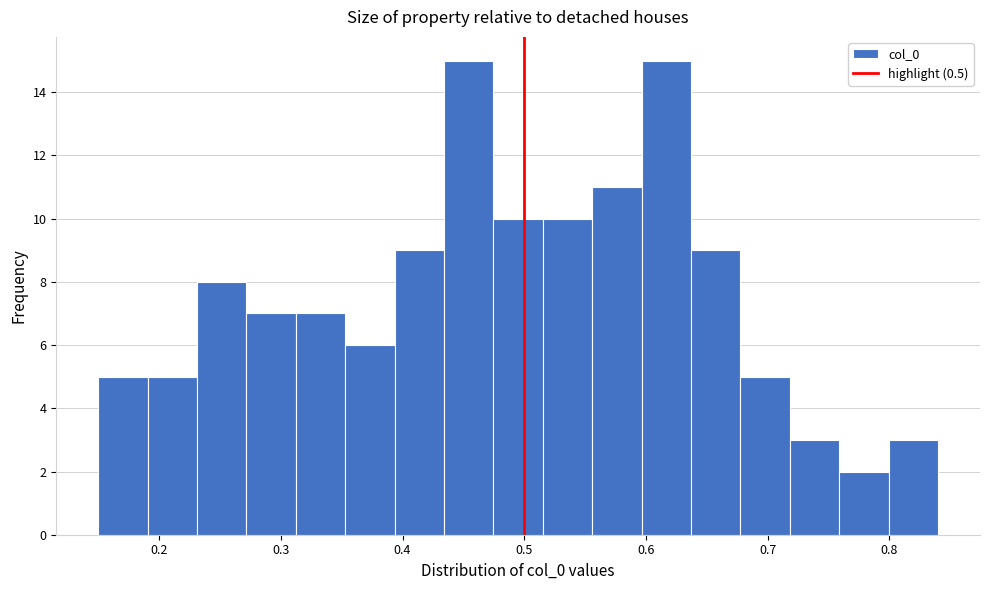

What is the height of the bar covering 0.64 to 0.68 on the x-axis? Neither the bar edges nor the heights are printed on the chart, so give them approximately, as read against the axes.

9